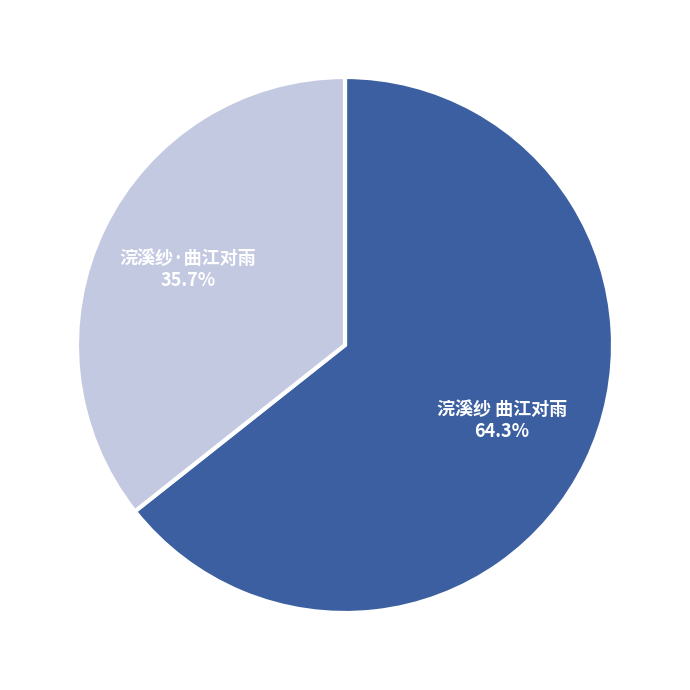

To the nearest percent, what percentage of the pie is 浣溪纱 曲江对雨?

64%